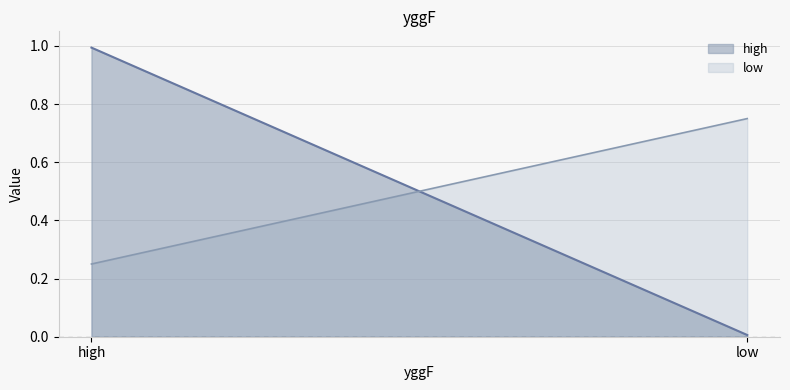

The value of high at low is 0.0. True or false?

True